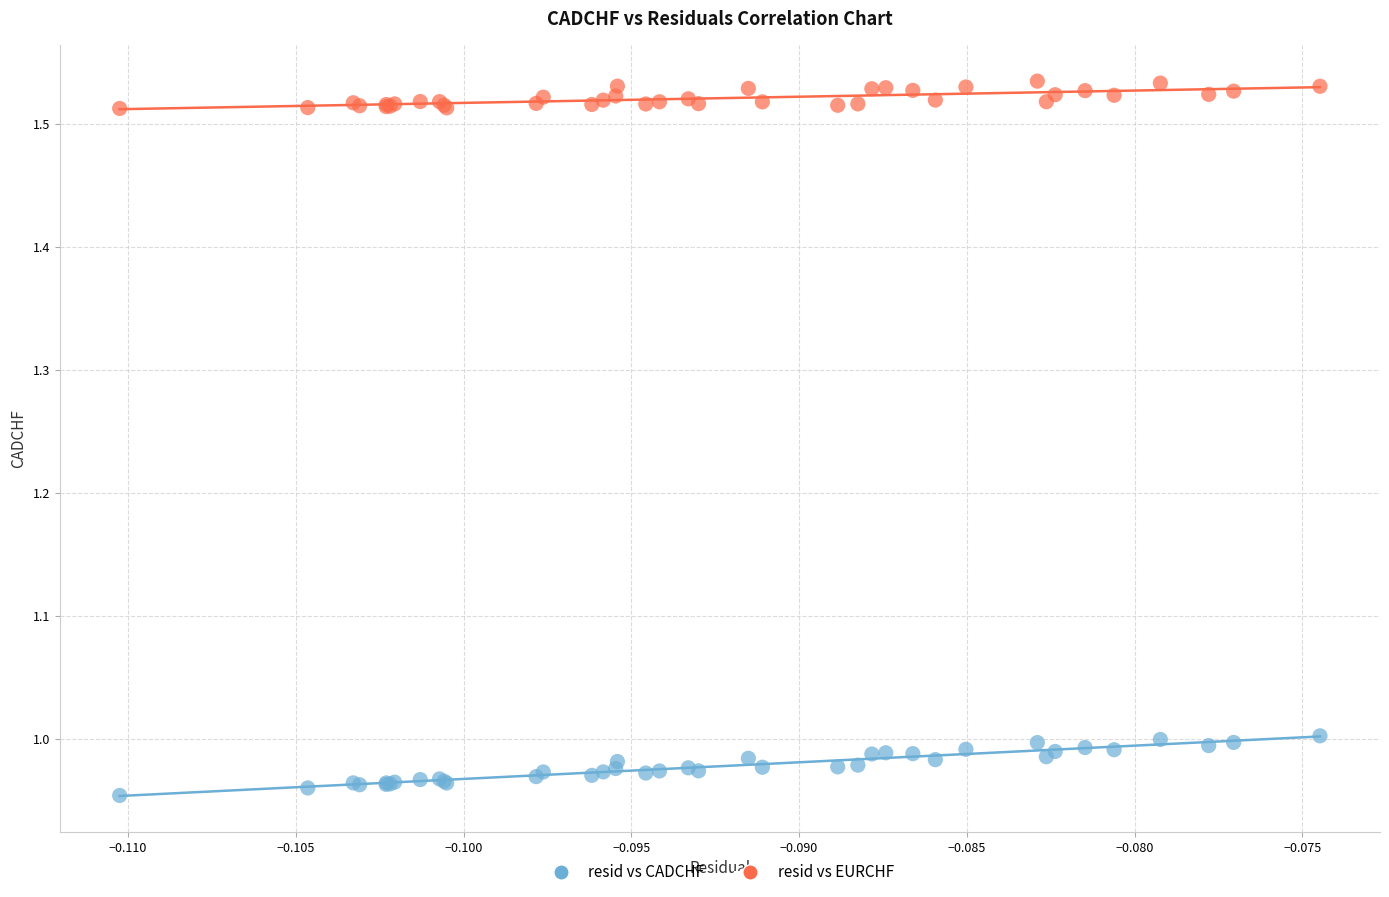

What are all the series names shown in the legend?

resid vs CADCHF, resid vs EURCHF